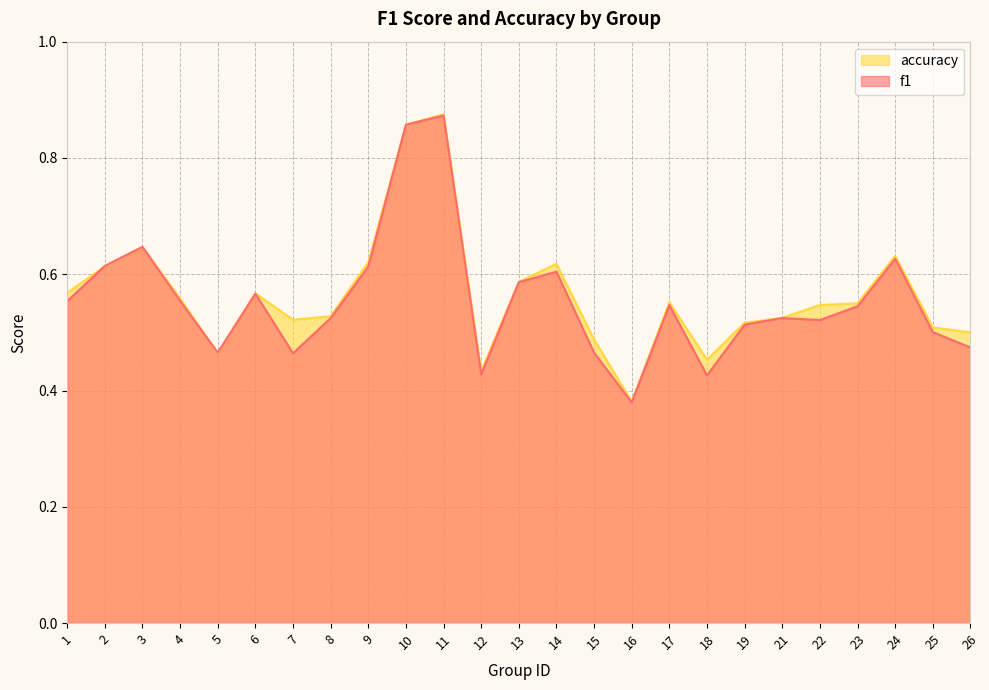

How many interior local valleys does the f1 series have?

6